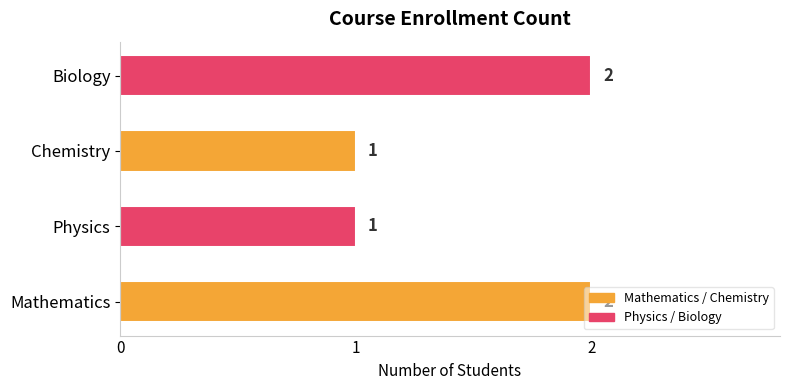

The value at Physics is 1. True or false?

True